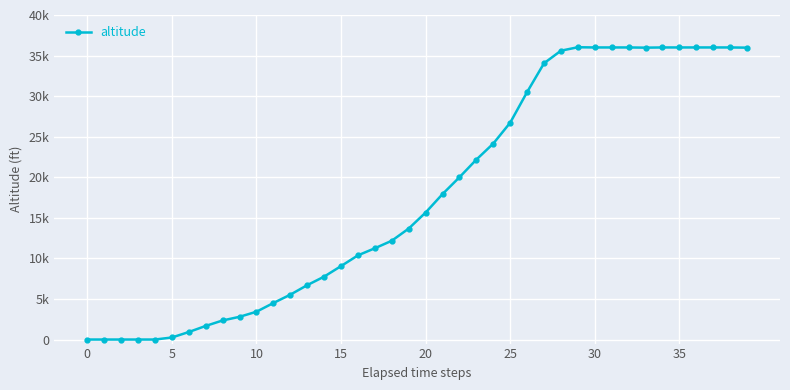

Is this an area chart (filled region under the line)?

No